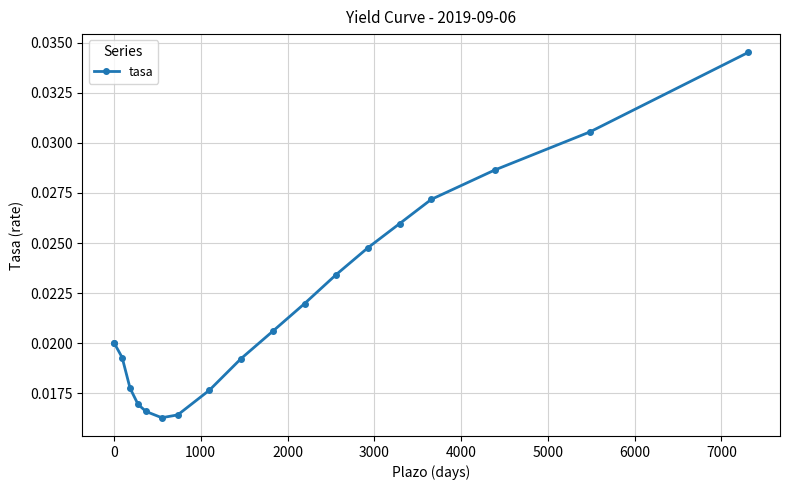

What is the sum of all values?

0.4